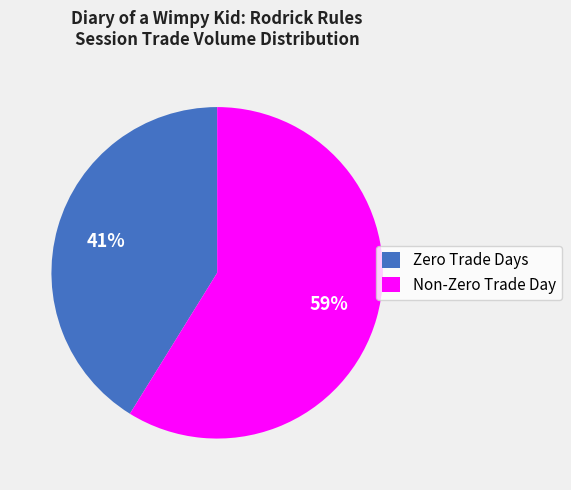

Rank the categories by value from lowest to highest.

Zero Trade Days, Non-Zero Trade Day